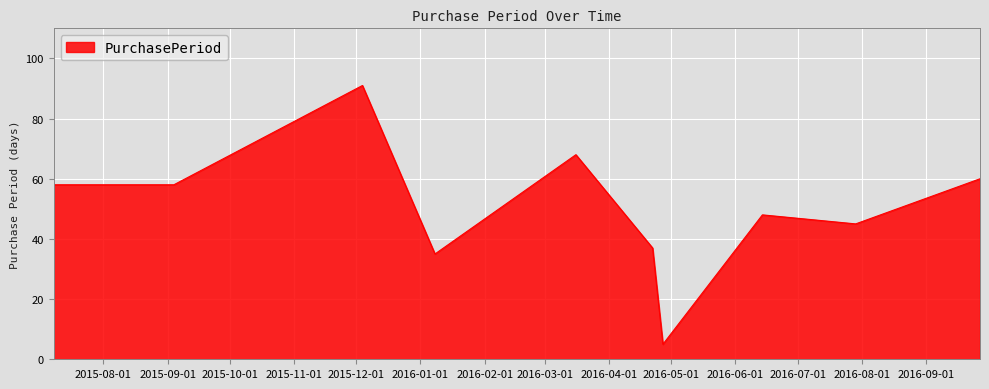

What is the greatest value displayed?

91